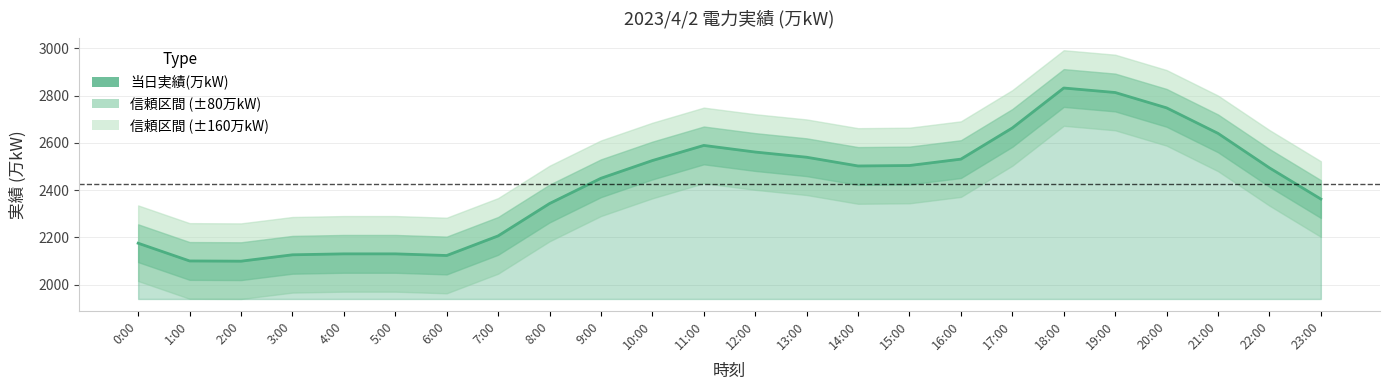

What is the approximate value at 14:00?

2502